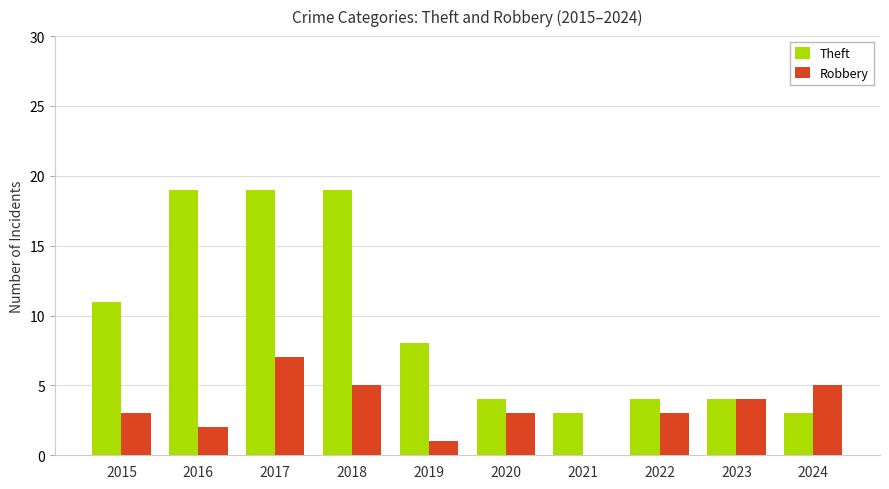

What is the sum of all Robbery values?

33